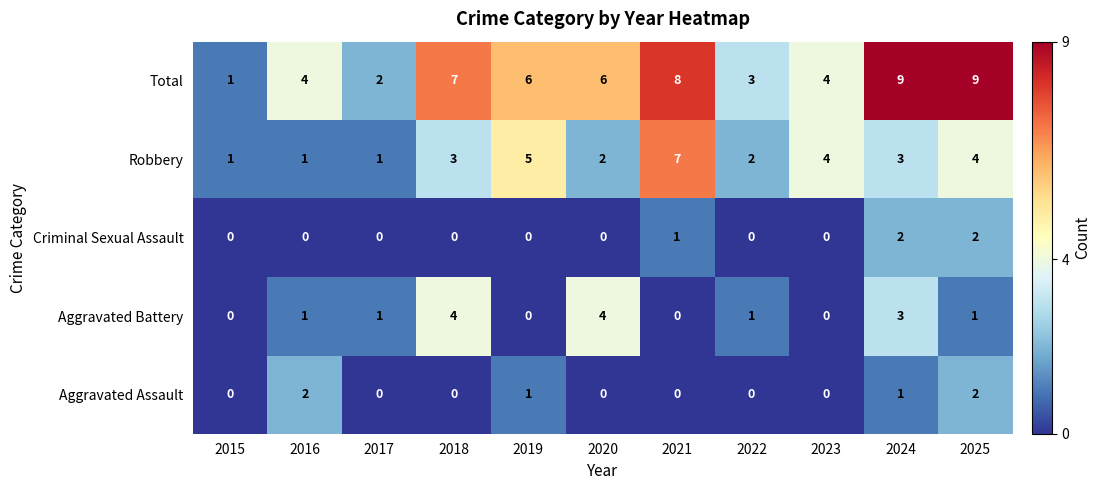

True or false: Aggravated Assault has a value of 0 at 2017.

True